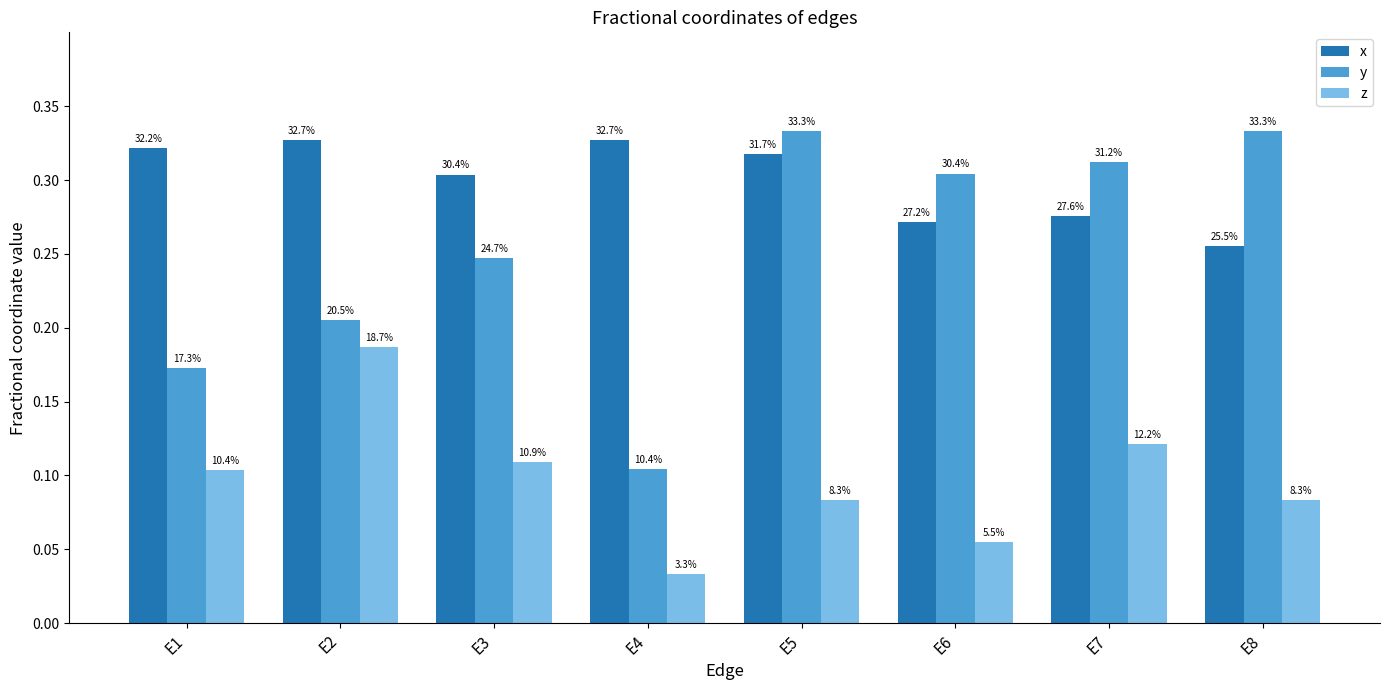

What is the sum of the y values at E8 and E1?

0.5